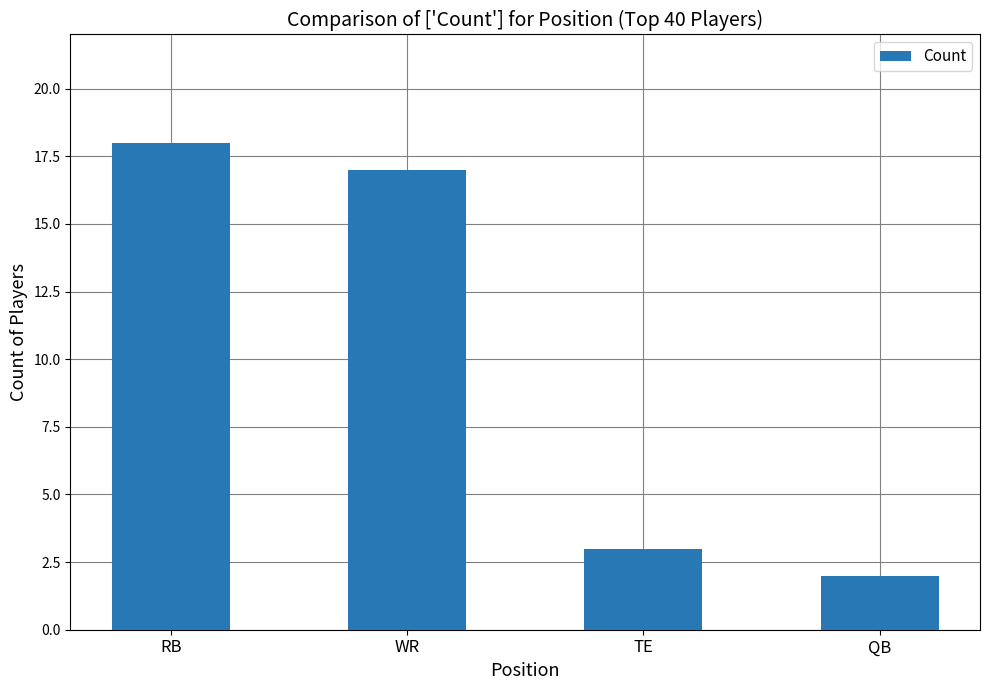

Between QB and TE, which is larger?

TE